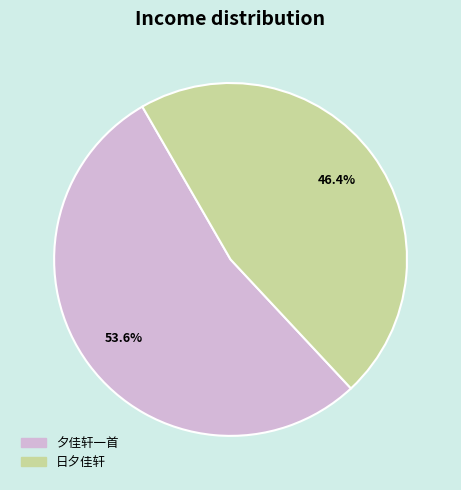

Count the number of slices in the pie.

2